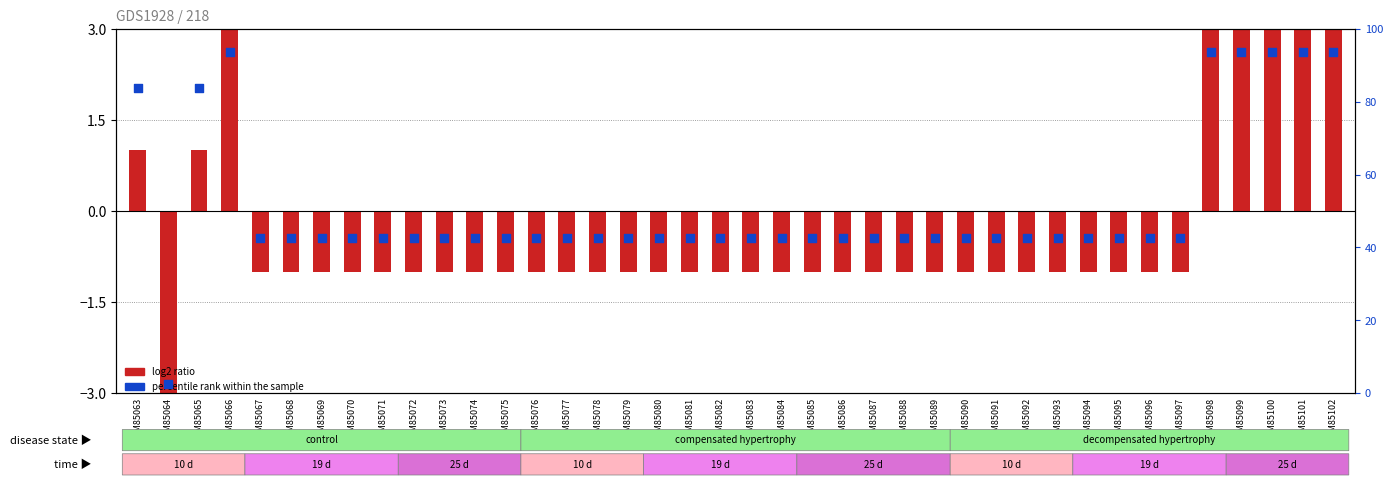

Is the value of log2 ratio at GSM85096 greater than the value of percentile rank within the sample at GSM85087?

No